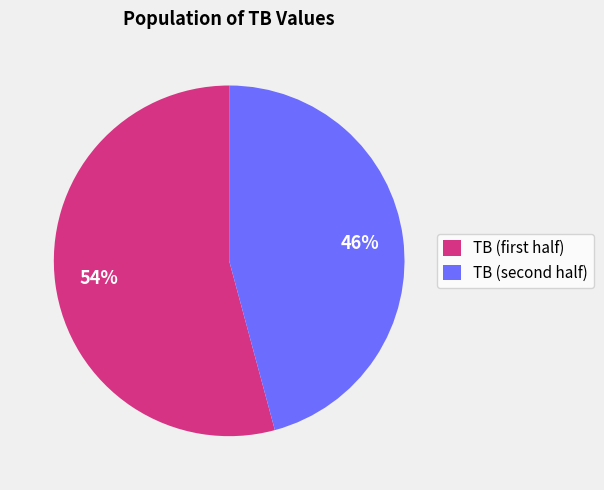

Which category has the biggest portion of the pie?

TB (first half)